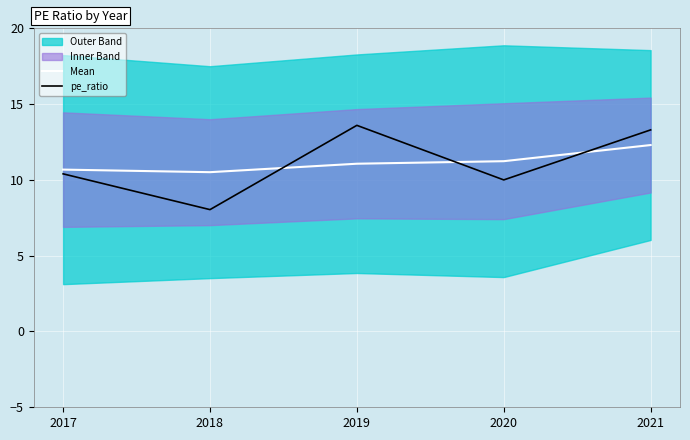

True or false: pe_ratio has more than 2 points higher than both neighbors.

False